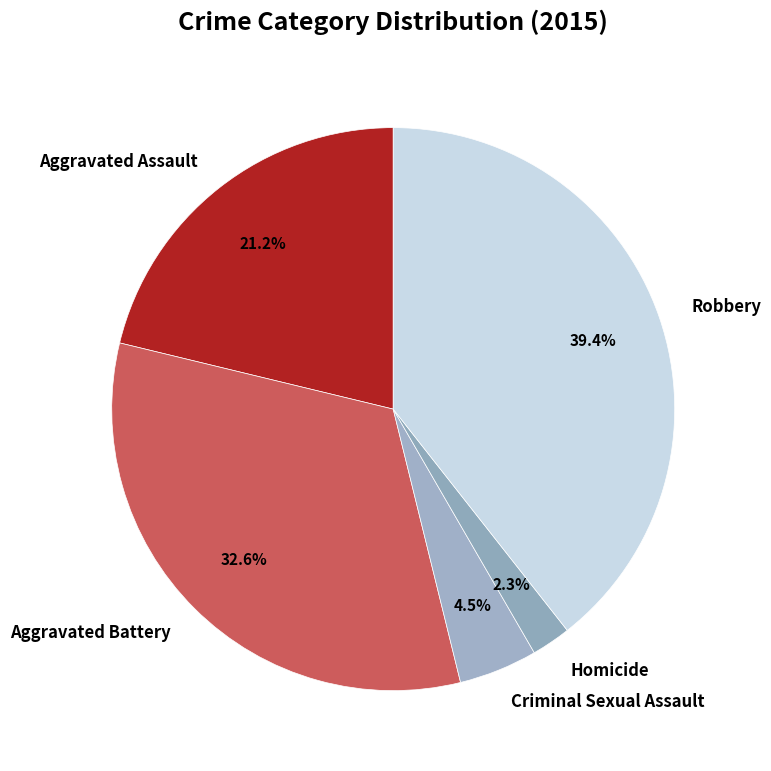

Is Aggravated Assault the majority of the pie?

No